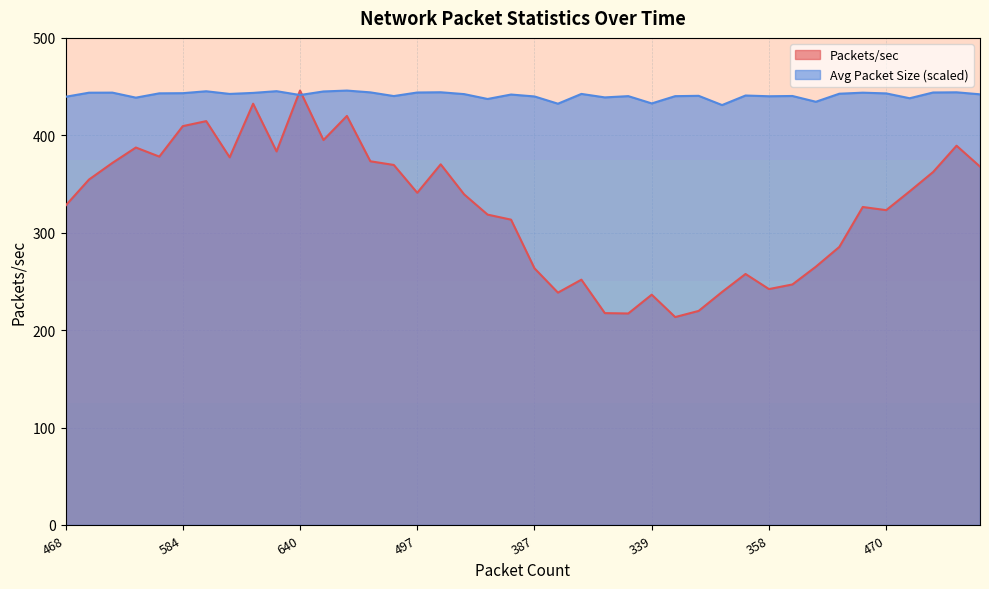

What are all the series names shown in the legend?

Packets/sec, Avg Packet Size (scaled)